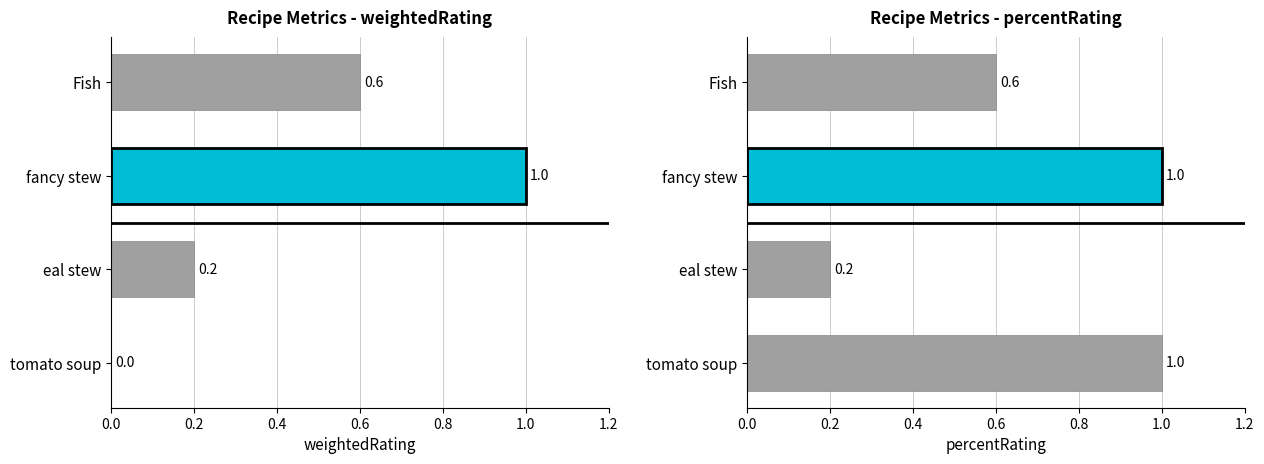

What is the difference between the maximum and minimum values?

0.8